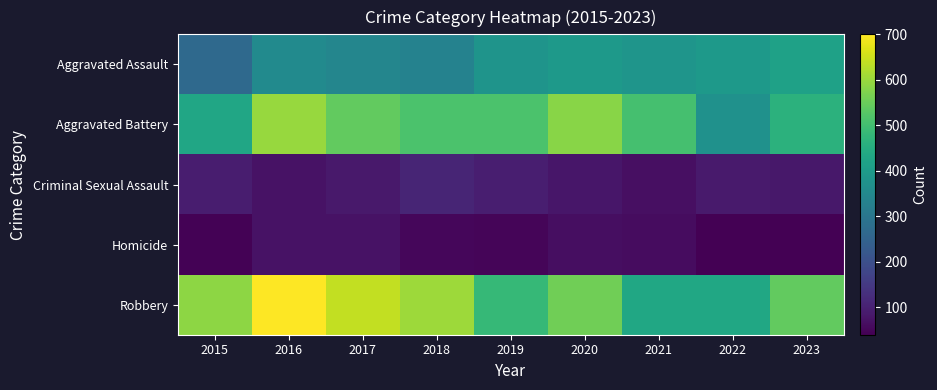

What is the spread (max minus min) of values at 2023?

501